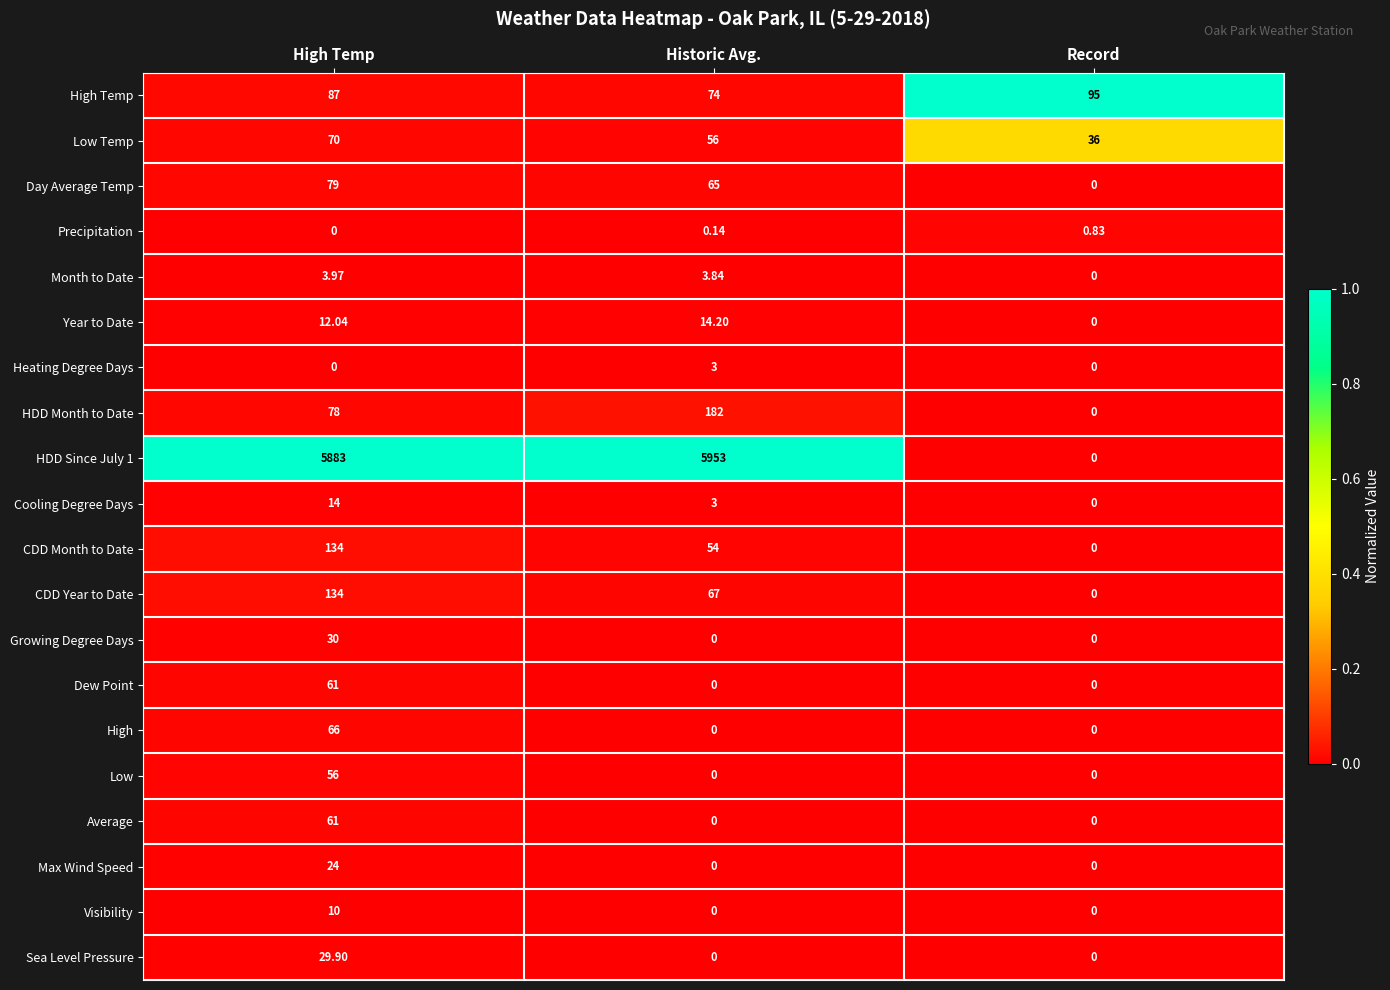

Which label corresponds to the largest value in the chart?

Historic Avg.